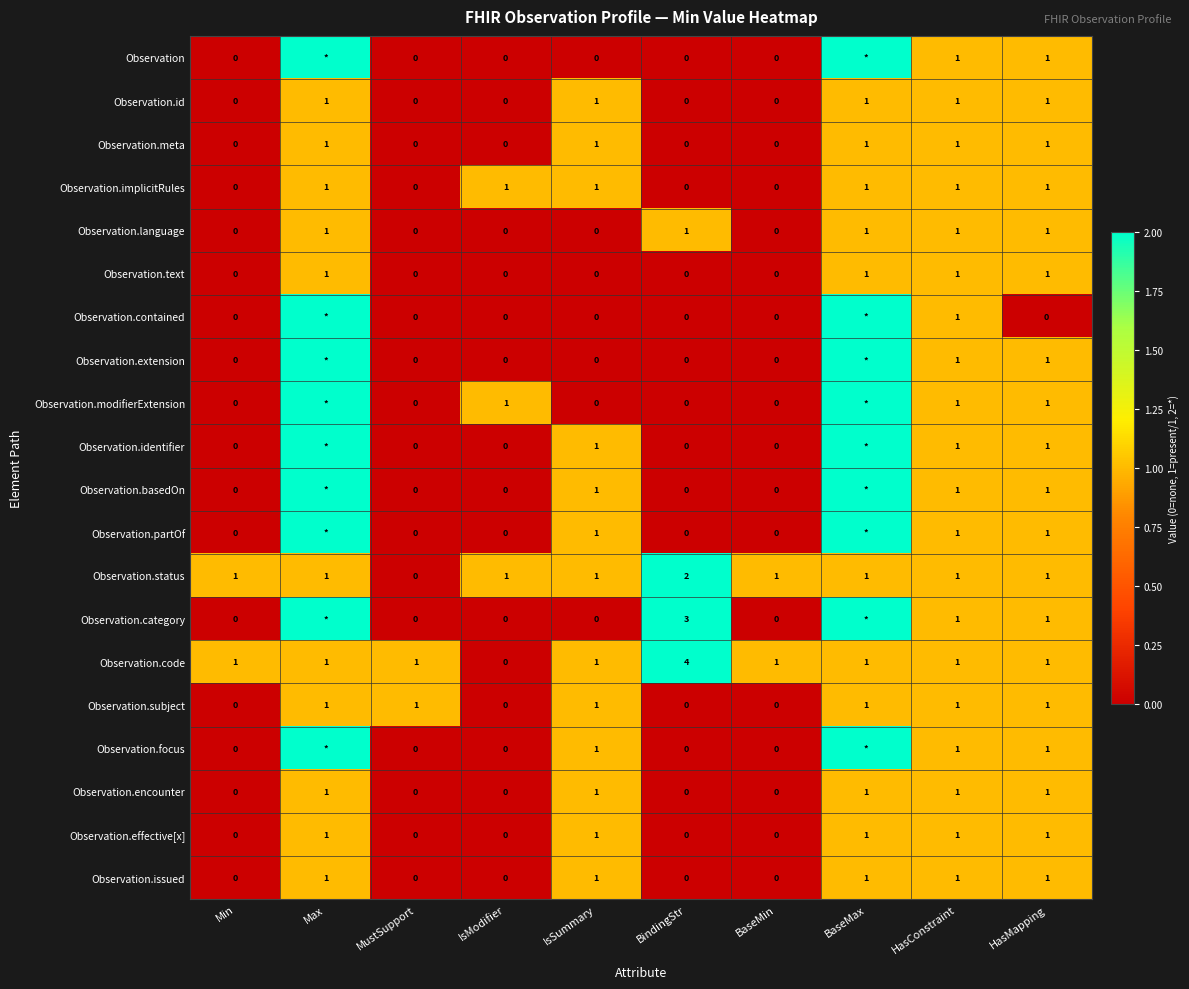

How many positive values does the Observation.issued series have?

5